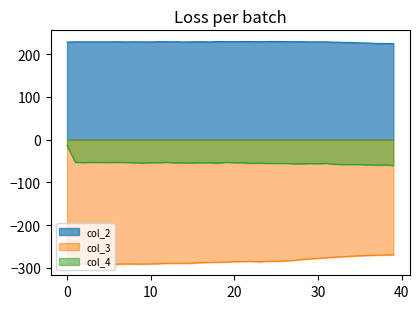

True or false: col_4 has a value of -76.1 at 22.

False